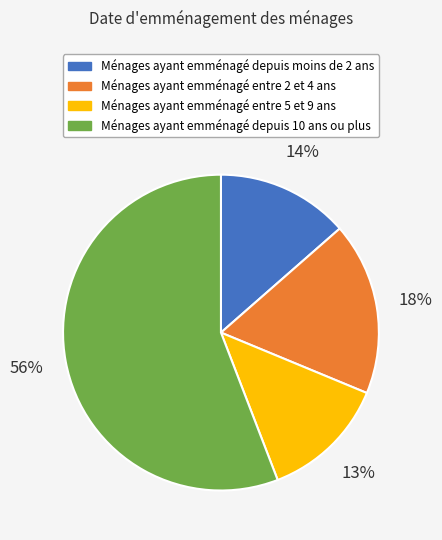

Which has a higher value, Ménages ayant emménagé entre 5 et 9 ans or Ménages ayant emménagé entre 2 et 4 ans?

Ménages ayant emménagé entre 2 et 4 ans